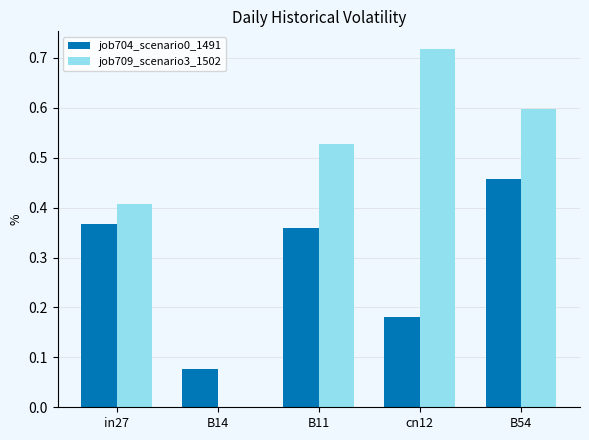

Count the job709_scenario3_1502 values in the range 0 to 1.

5